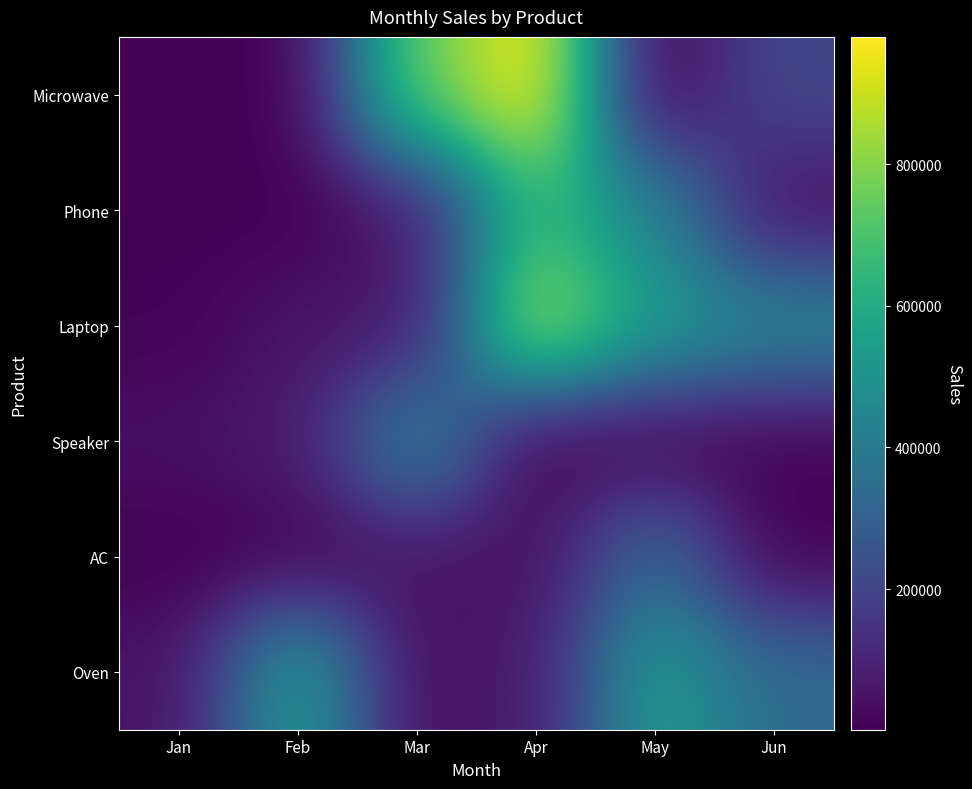

Reading left to right, transcribe all the data shown in this chart.

Microwave: Jan=1200	Feb=4500	Mar=760040	Apr=980000	May=2300	Jun=210500
Phone: Jan=4300	Feb=4000	Mar=66000	Apr=670000	May=439800	Jun=43900
Laptop: Jan=10000	Feb=56000	Mar=65000	Apr=870000	May=540790	Jun=450000
Speaker: Jan=43000	Feb=76000	Mar=450000	Apr=3400	May=5500	Jun=5400
AC: Jan=2300	Feb=5500	Mar=54000	Apr=45230	May=340000	Jun=5000
Oven: Jan=54000	Feb=560000	Mar=34000	Apr=77500	May=540000	Jun=340000